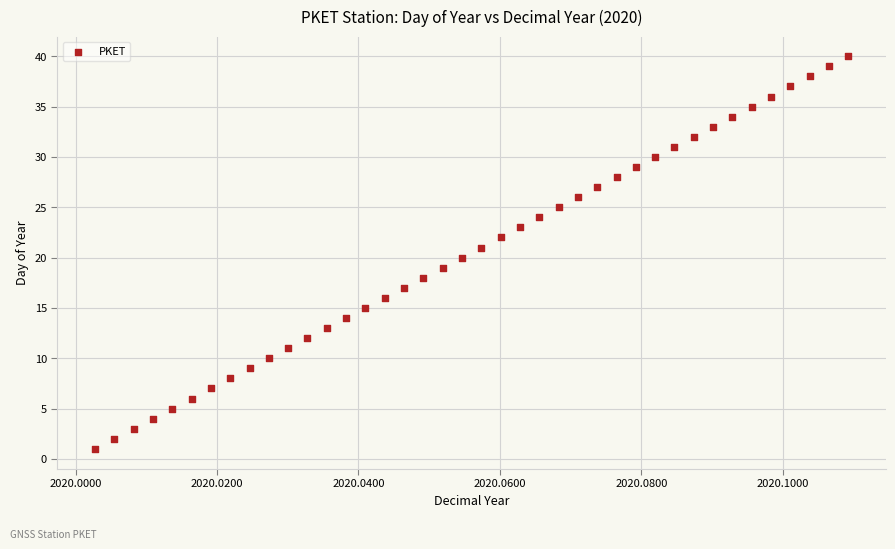

What is the range of Y values (max minus min)?

39